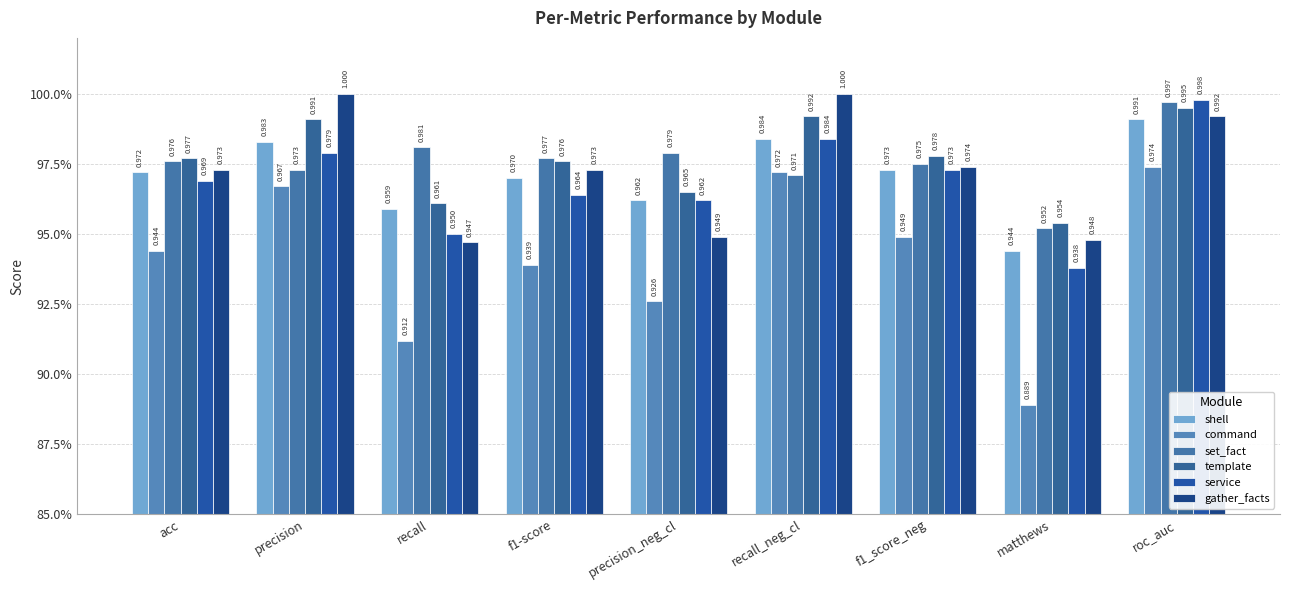

What are all the series names shown in the legend?

shell, command, set_fact, template, service, gather_facts